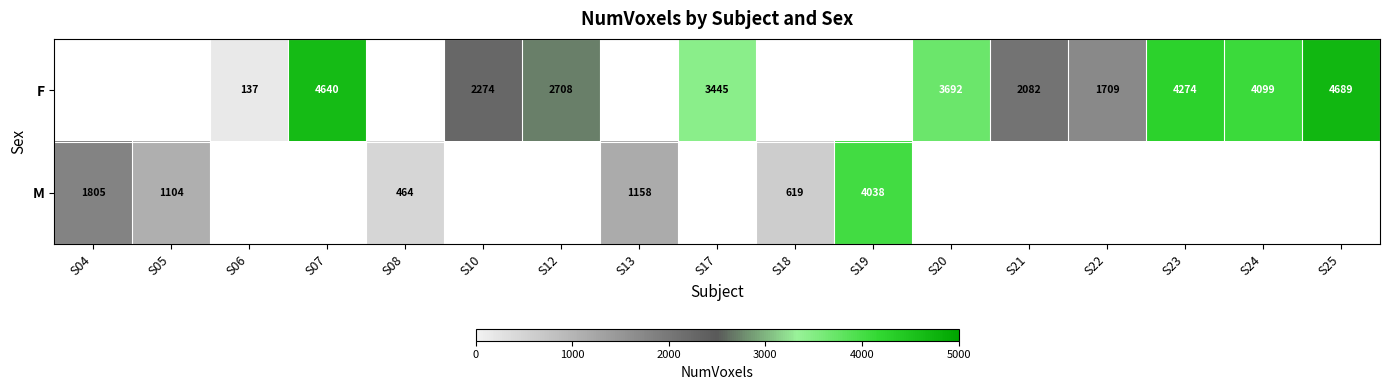

What is the difference between the F values at S10 and S20?

1418